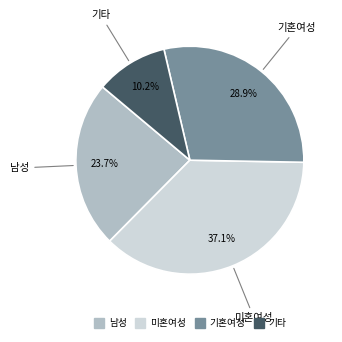

Count the number of slices in the pie.

4